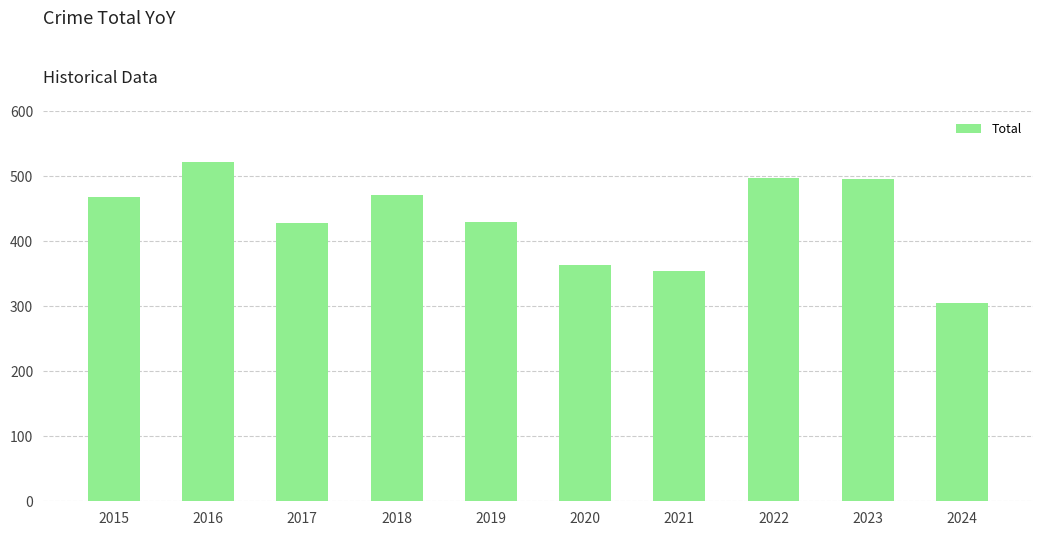

What is the difference between the maximum and minimum values?

217